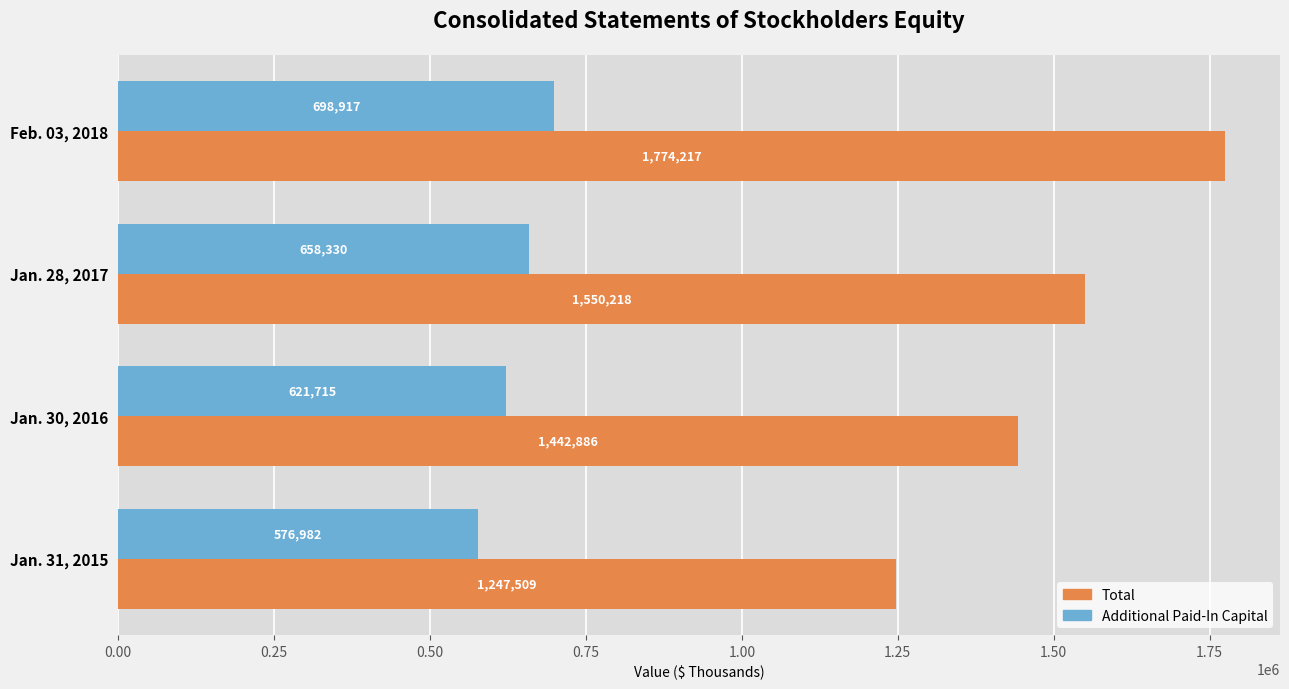

Count the Total values in the range 1442886 to 1774217.

3